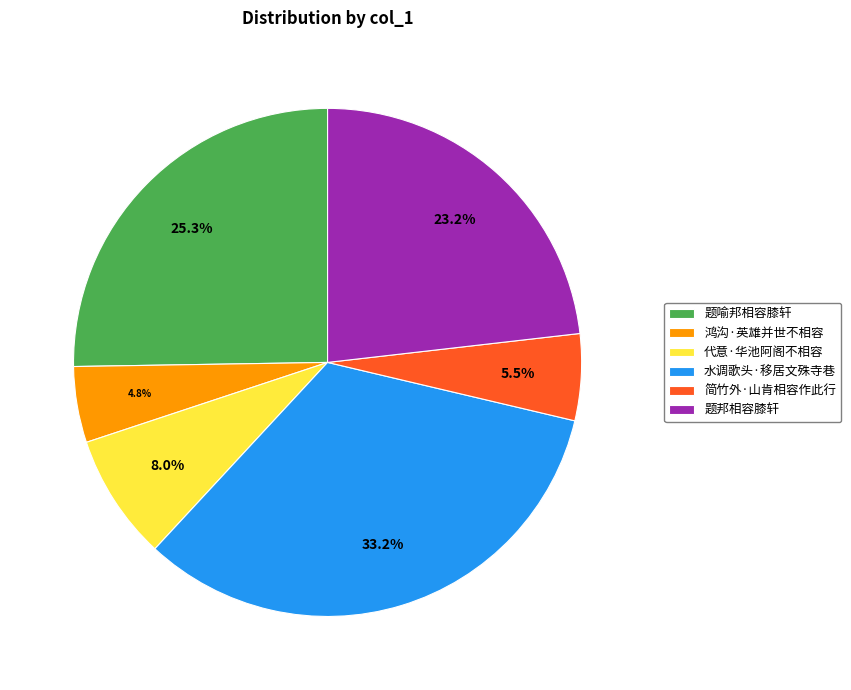

What is the largest slice in the pie chart?

水调歌头·移居文殊寺巷